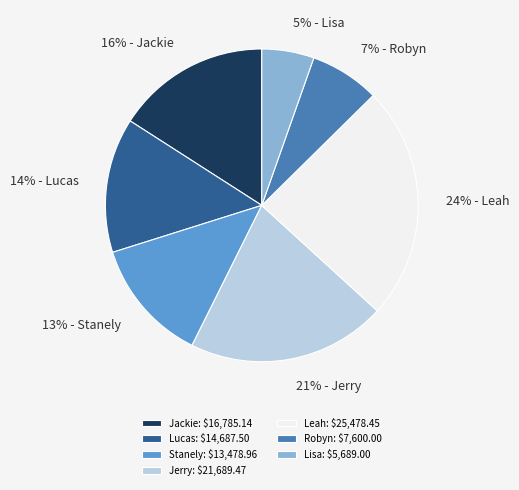

Between 13% - Stanely and 5% - Lisa, which is larger?

13% - Stanely